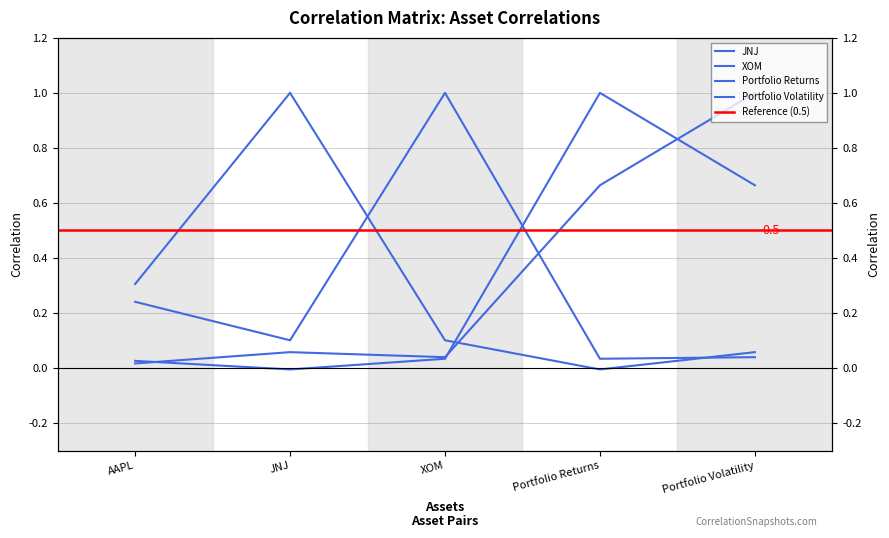

What is the sum of all Portfolio Volatility values?

1.8